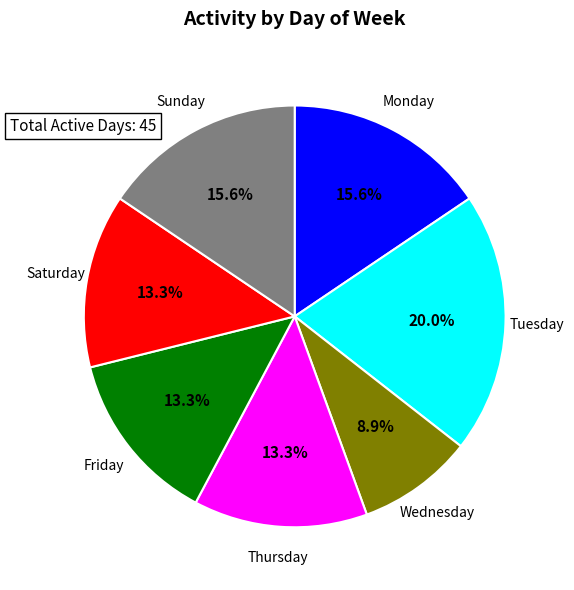

Which category has the biggest portion of the pie?

Tuesday